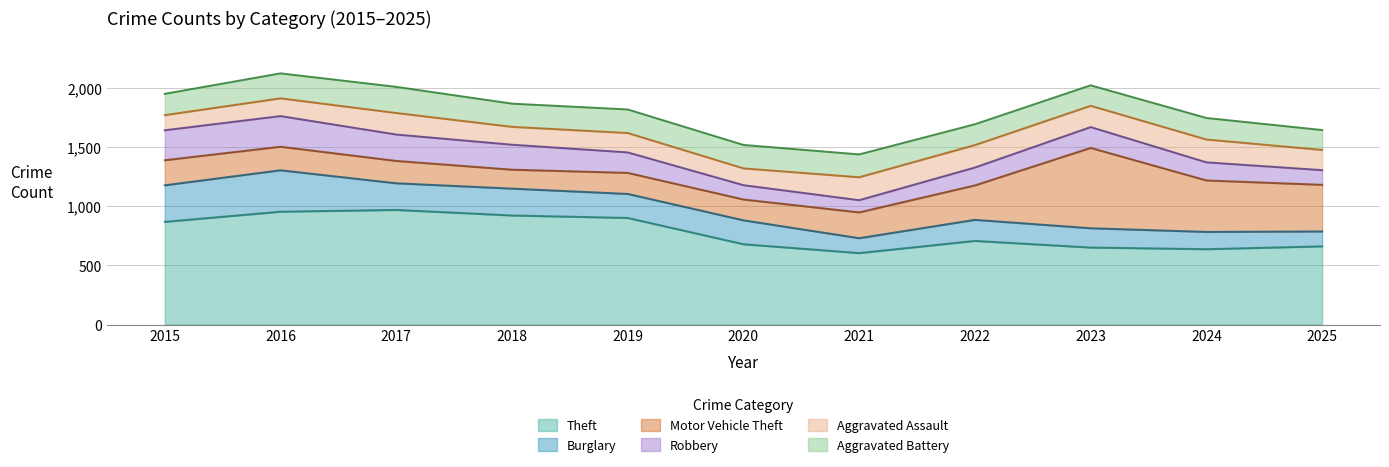

Which has a higher value, 2015 or 2023?

2015